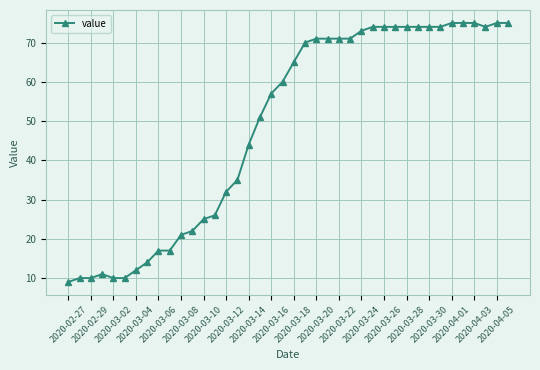

True or false: there are more than 0 points higher than both neighbors.

True